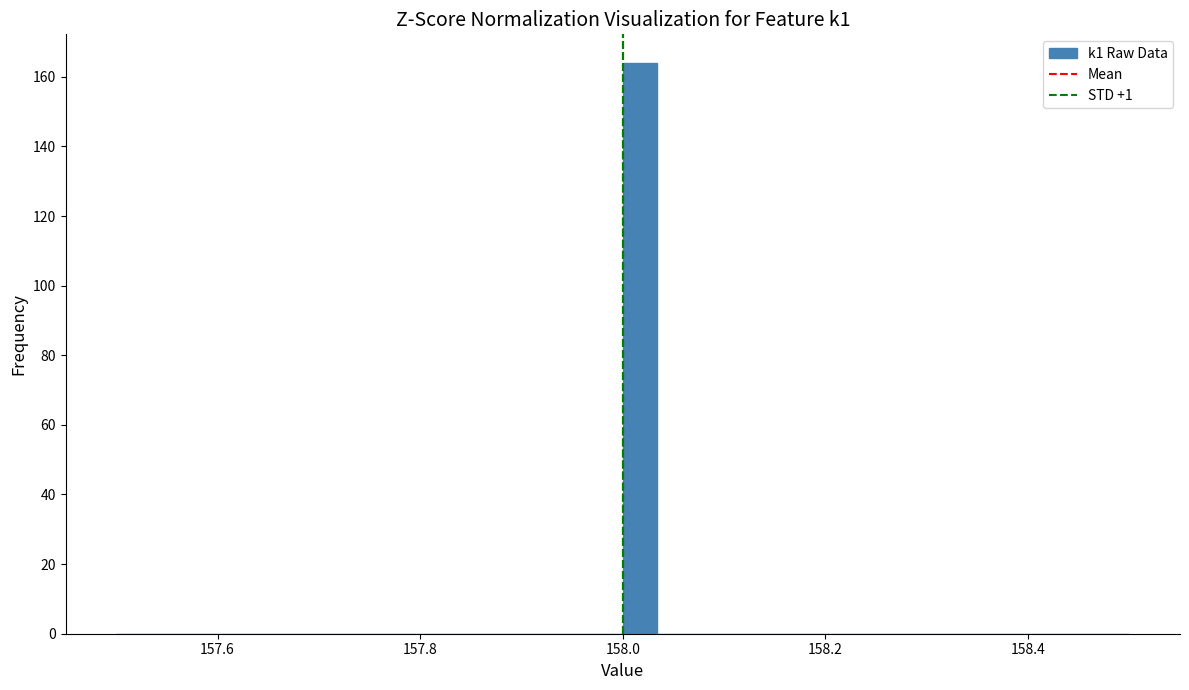

Read against the x-axis, roughly where is the centre of the tallest bar?

158.02